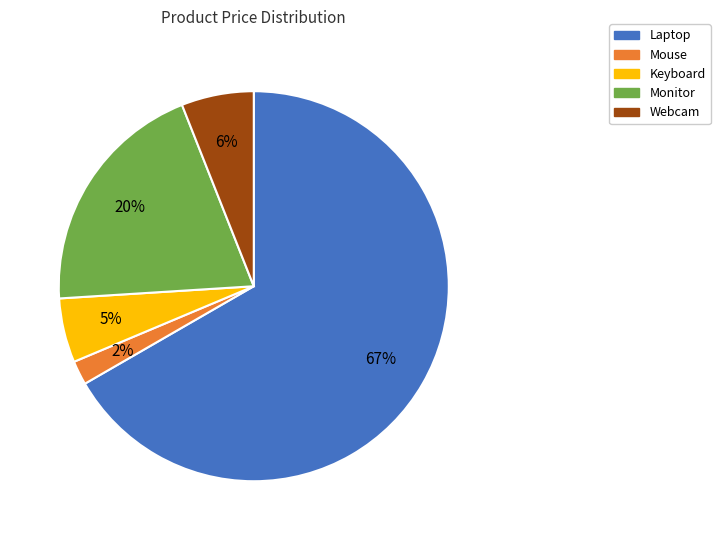

To the nearest percent, what is the difference between the Laptop and Webcam slice percentages?

61%